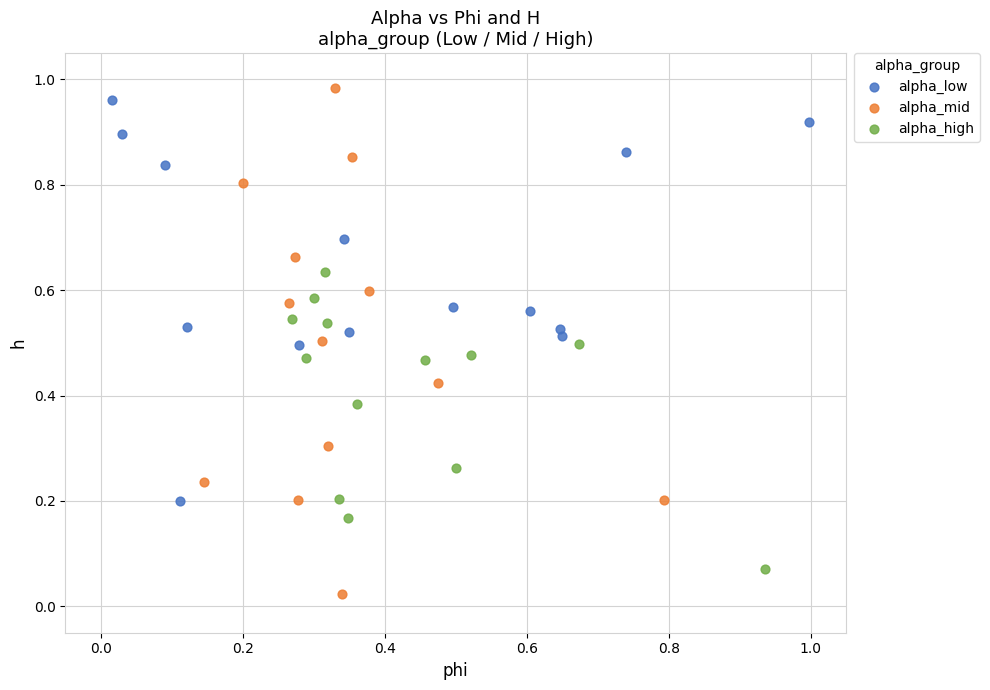

Which series contains the lowest Y value?

alpha_mid